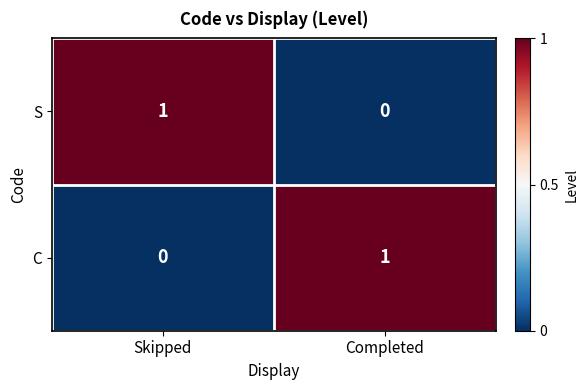

Is the value of S at Completed greater than the value of C at Completed?

No